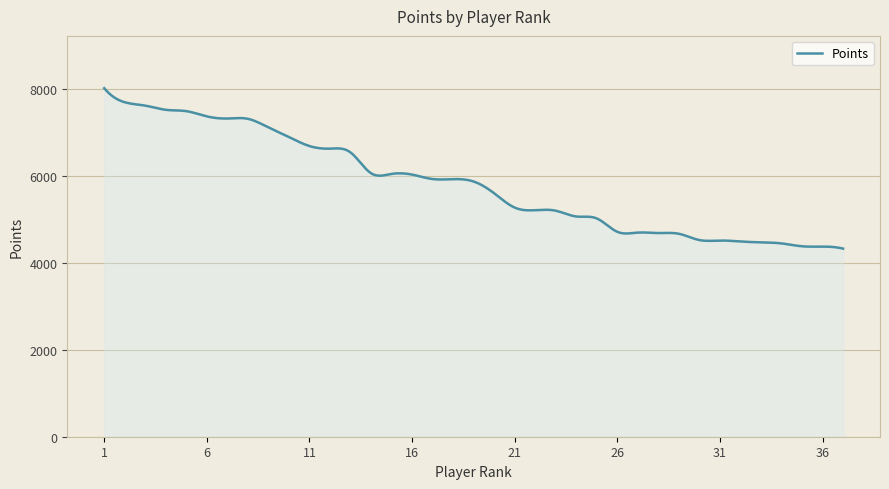

What is the difference between the maximum and minimum values?

3695.0